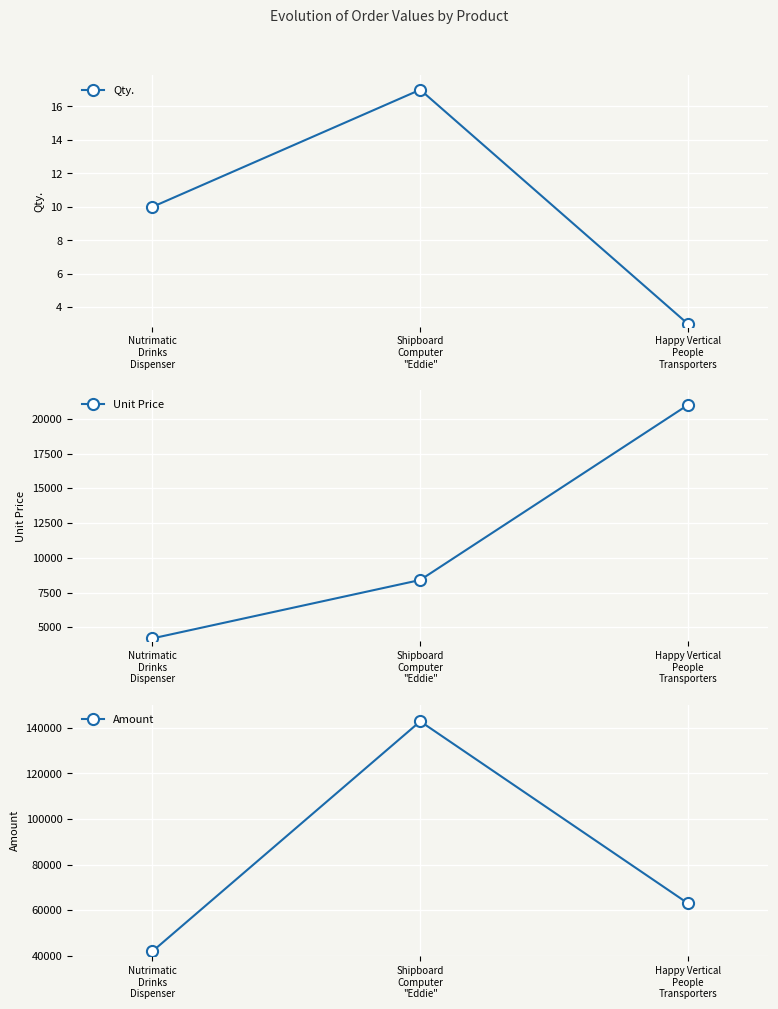

Reading left to right, list all the values displayed in this chart.

Qty.: 10	17	3
Unit Price: 4200	8402	21000
Amount: 42000	142834	63000